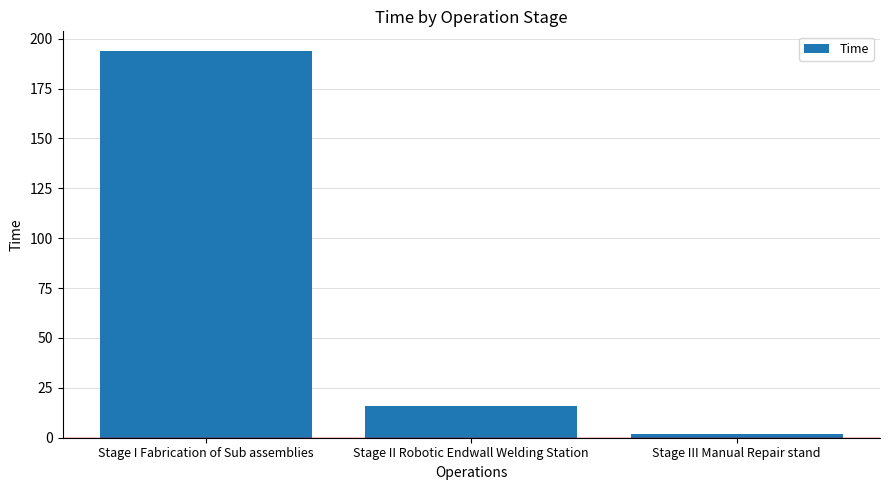

What position from the right is Stage I Fabrication of Sub assemblies?

3